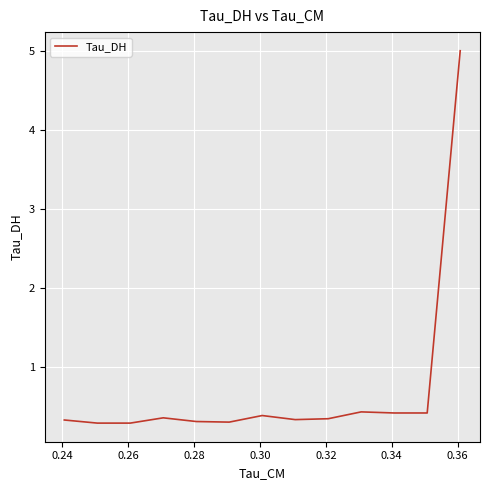

What is the label of the 5th point from the left?

0.30